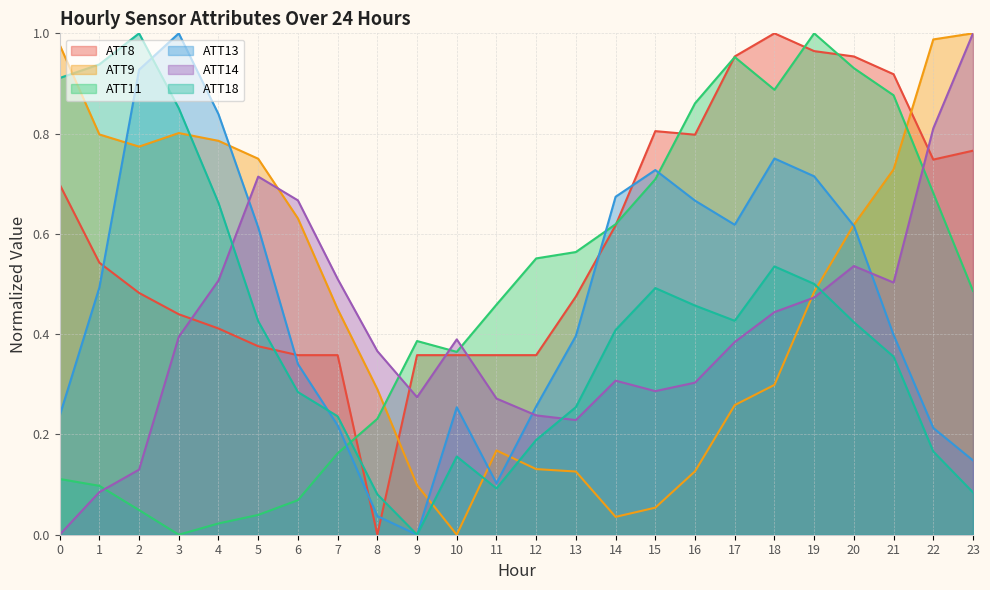

What is the maximum value for ATT18?

1.0